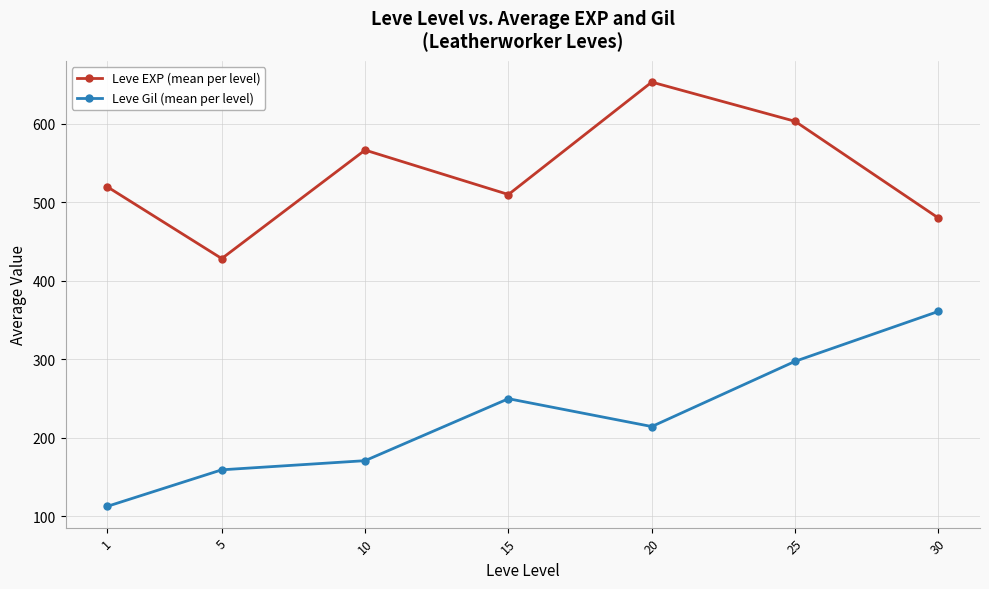

Rank the series by their average value, from highest to lowest.

Leve EXP (mean per level), Leve Gil (mean per level)